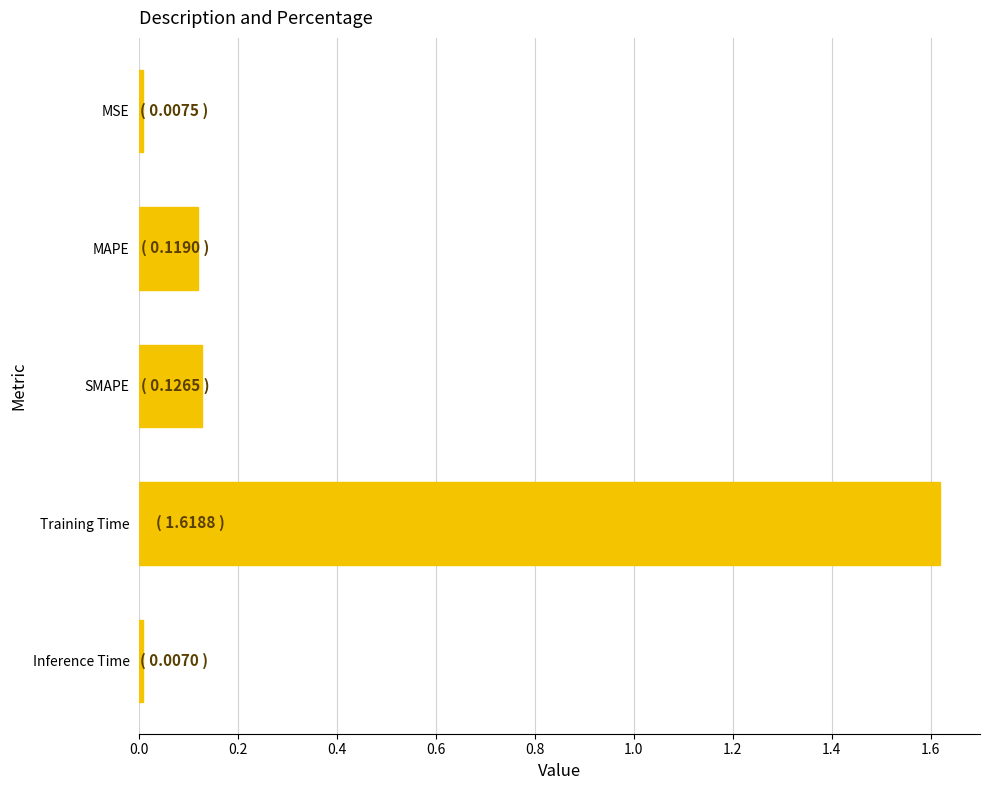

Between Training Time and MSE, which is larger?

Training Time